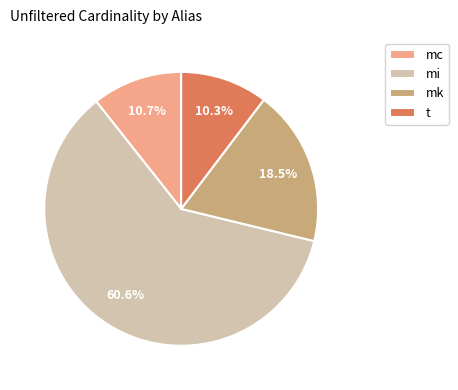

What is the ratio of the value at mk to the value at mi?

0.3